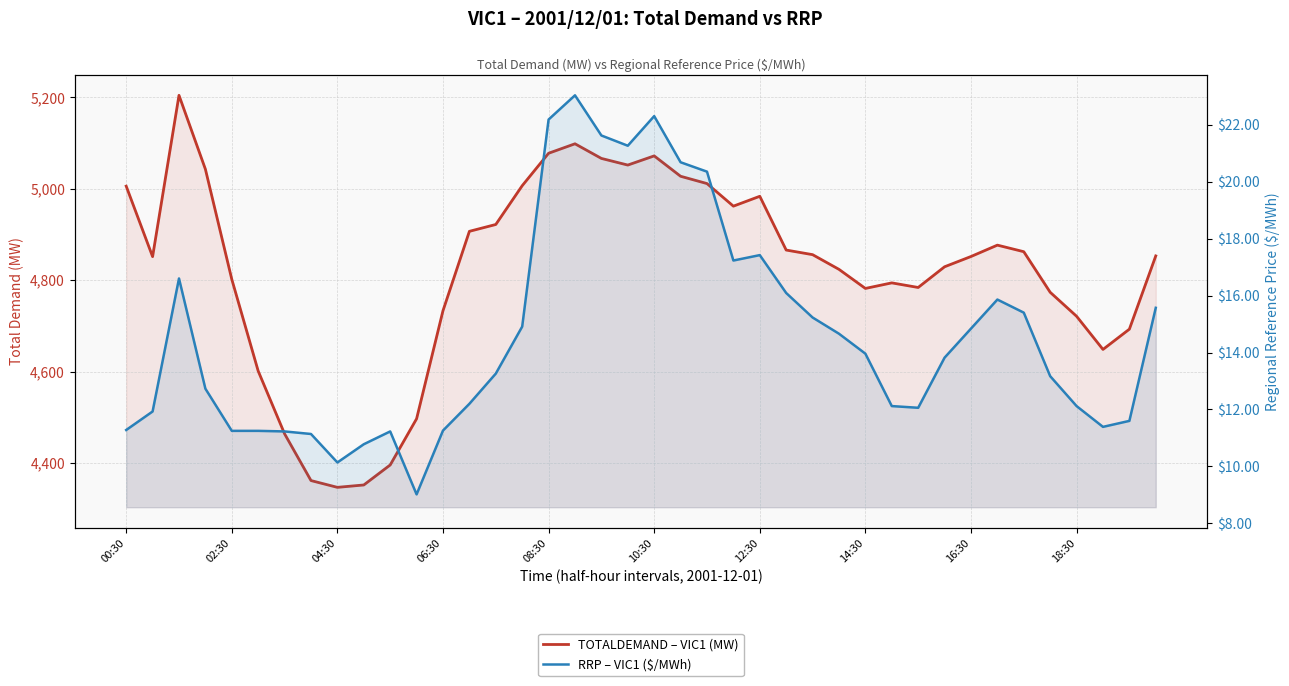

Which category has the lowest value across all series?

11